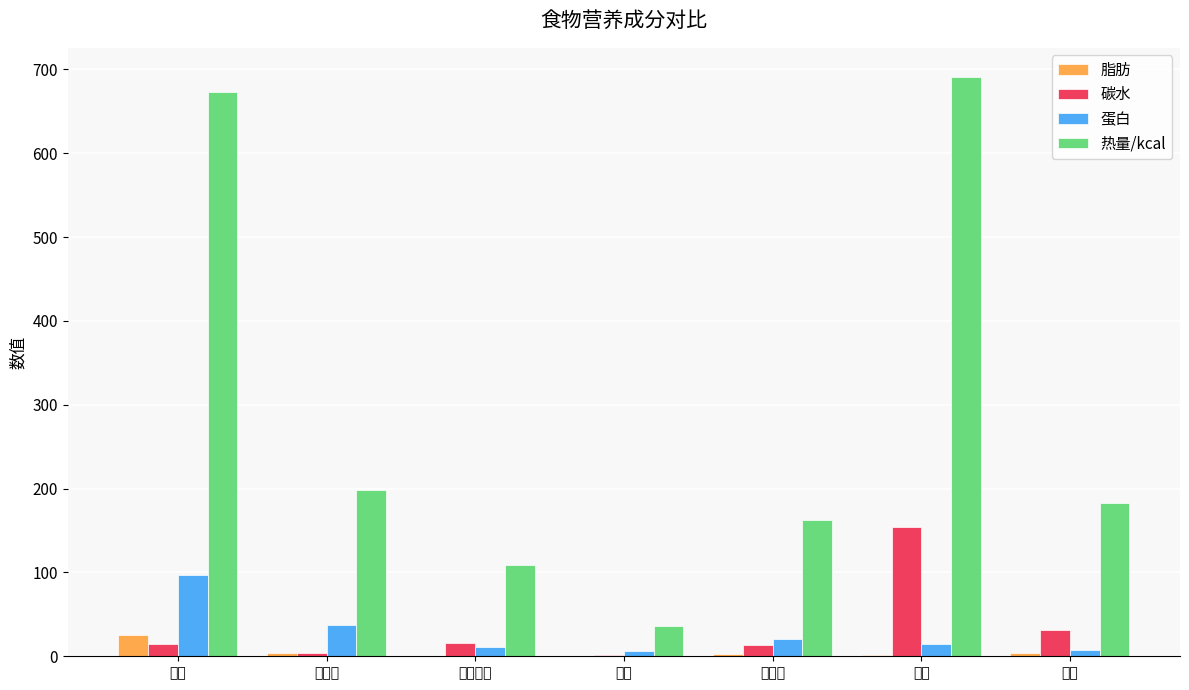

Which series has the largest total across all categories?

热量/kcal